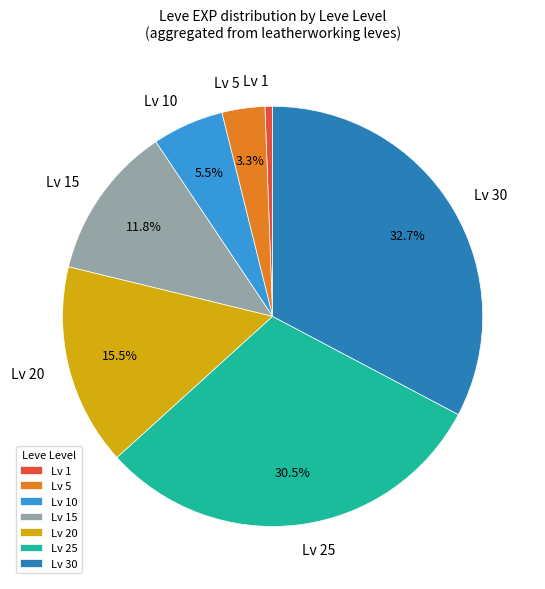

Is there any slice that represents more than half of the pie?

No